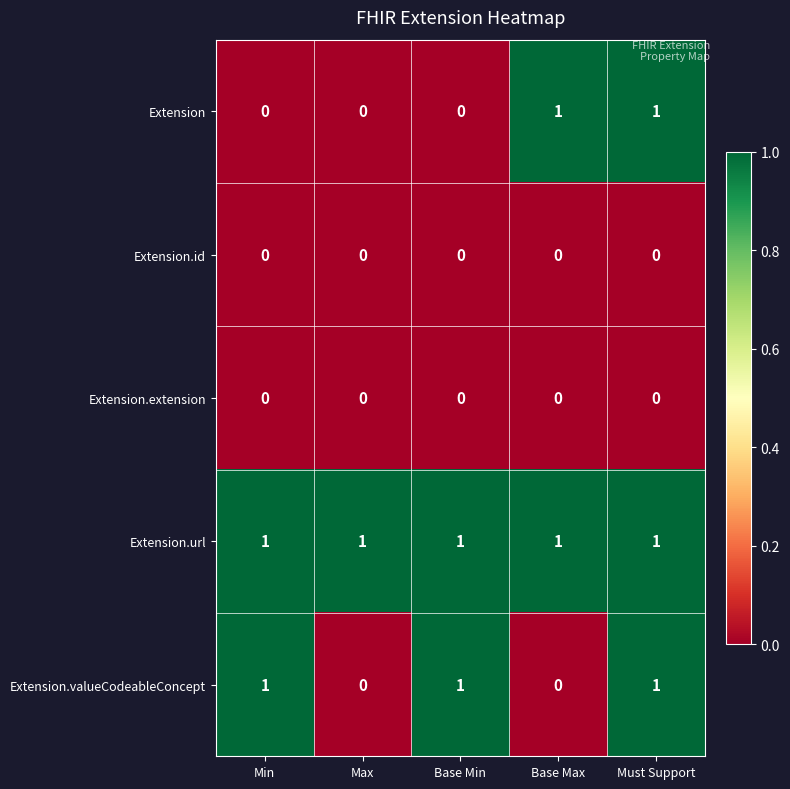

Between Min and Max, which series saw the biggest shift?

Extension.valueCodeableConcept